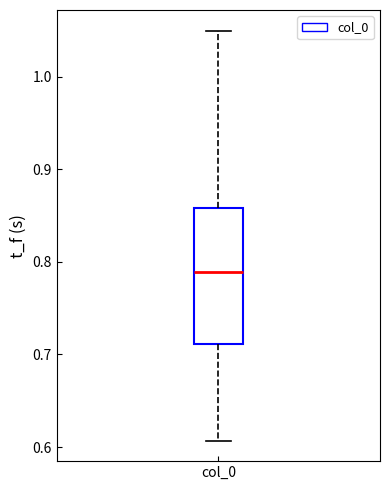

Transcribe this box plot: give where the median line is, the range the box spans, and where the two whiskers end, as read against the y-axis. The values are not printed on the chart, so give them approximately, as read against the axis.

median 0.79, box 0.71 to 0.86, whiskers 0.61 to 1.05